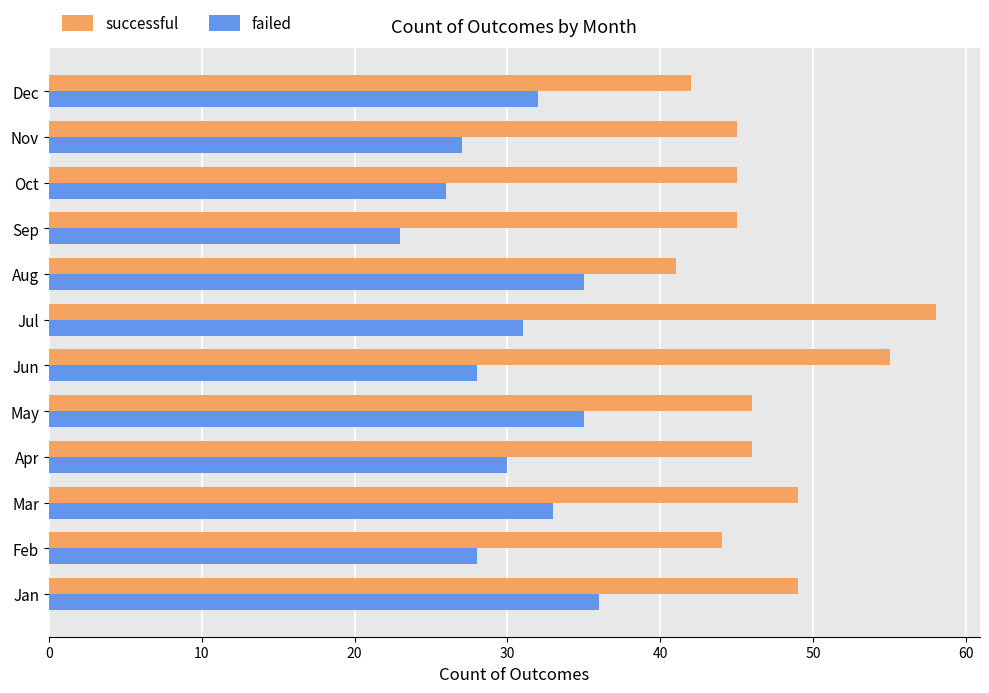

Between Feb and Jun, which series saw the biggest shift?

successful